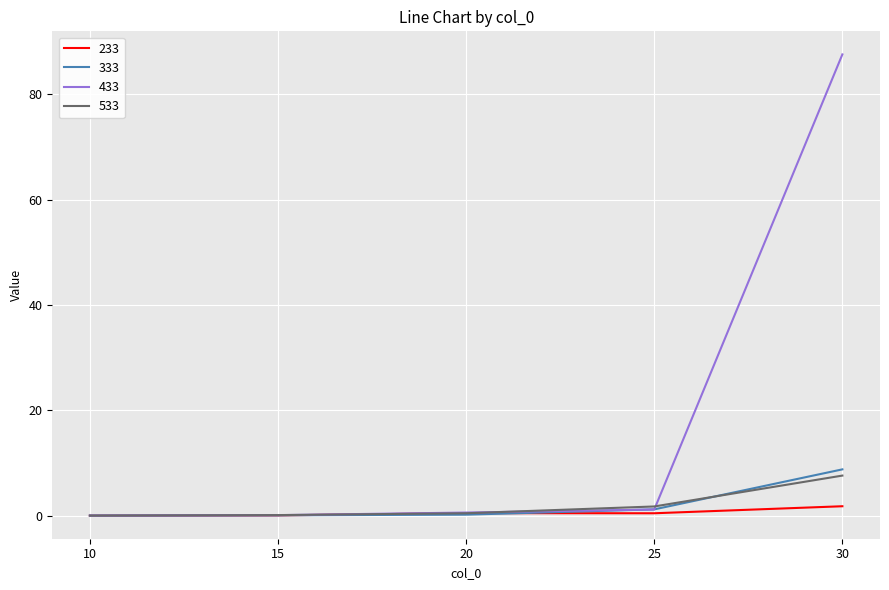

Which series has the largest total across all categories?

433